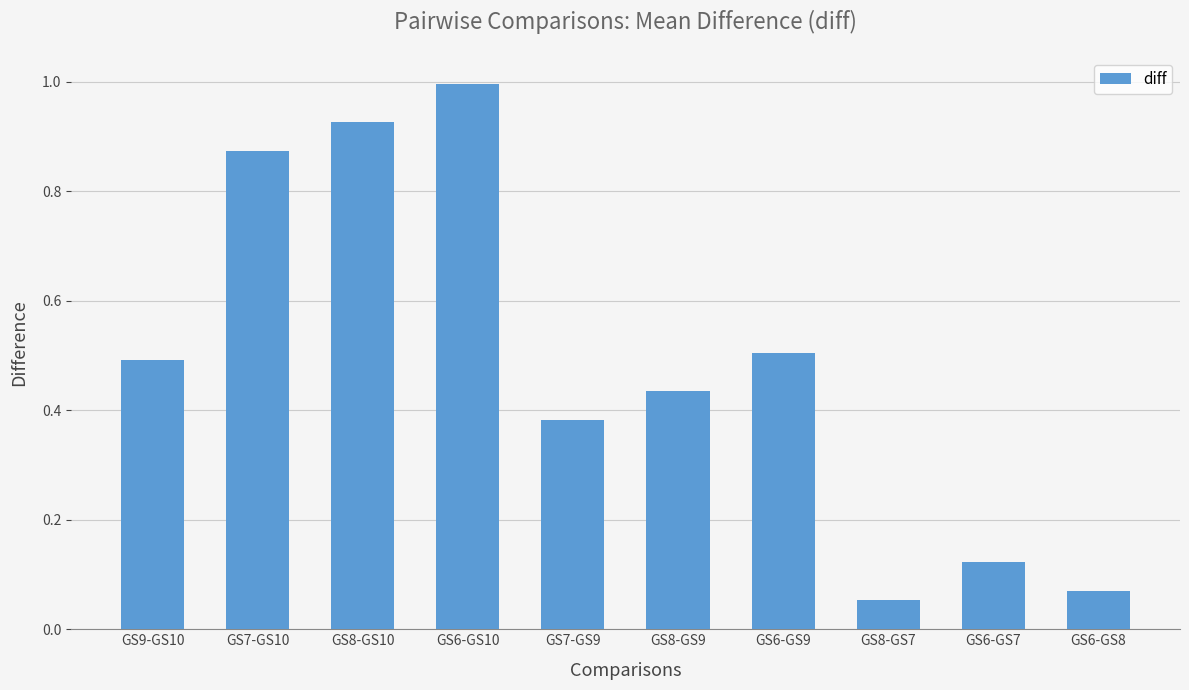

The chart shows a value of 0.5 at GS8-GS10. True or false?

False